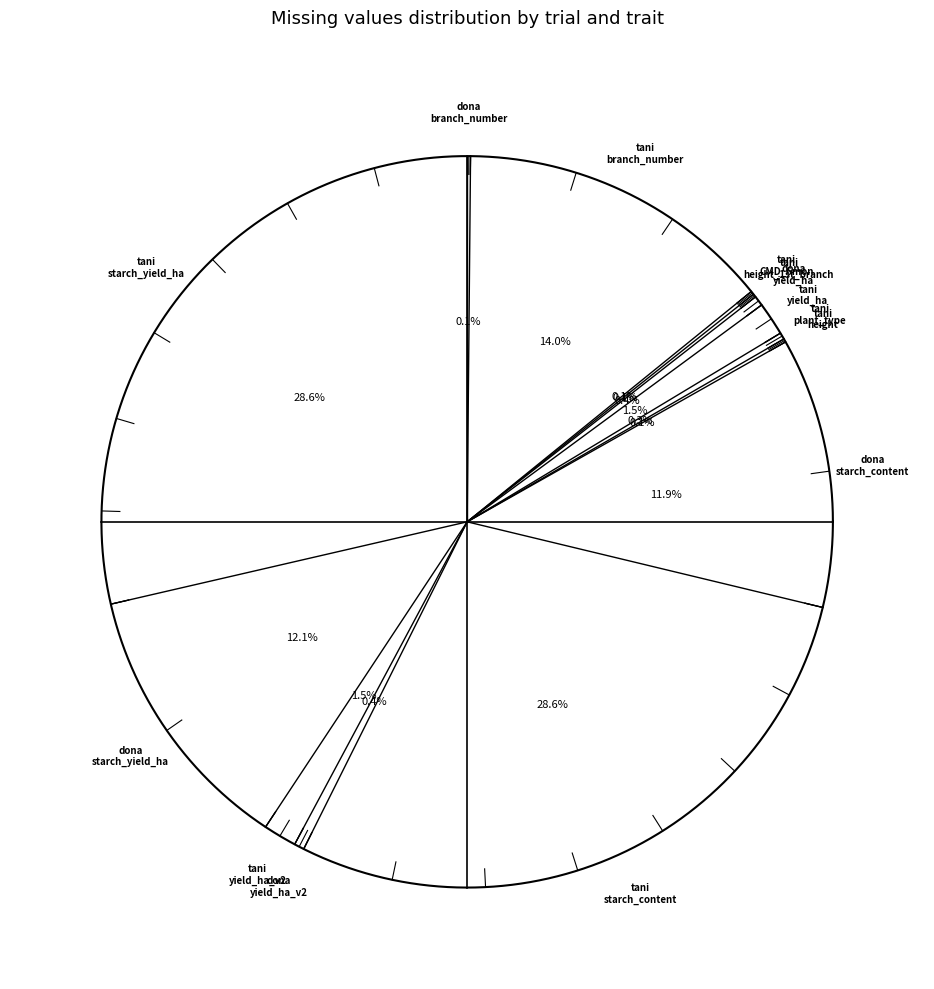

True or false: 202286DMF1C_dona CBB_3mon accounts for 1% of the total.

False